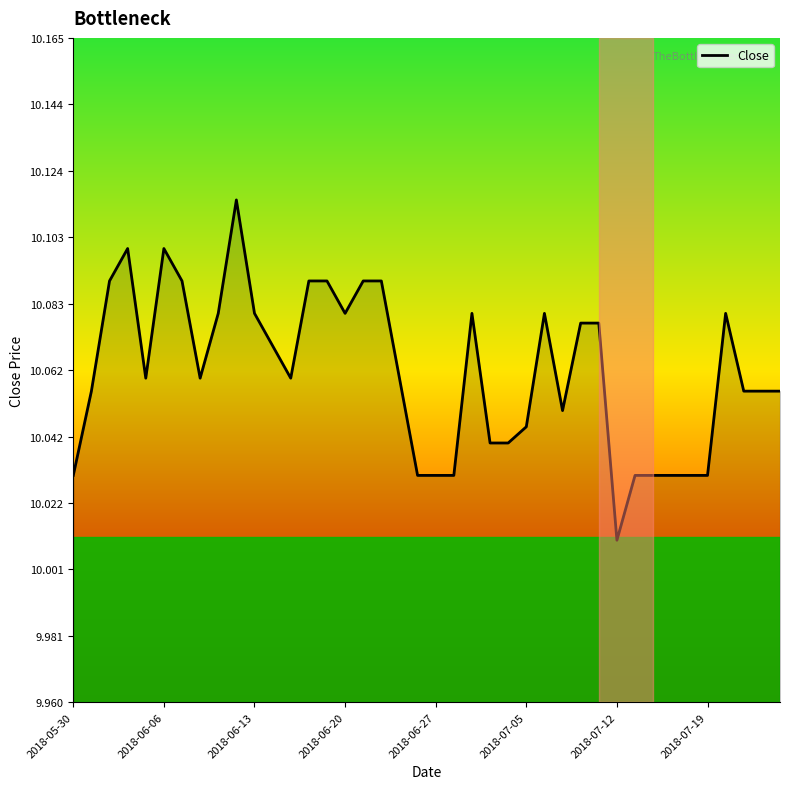

Does the chart display data point markers on the line(s)?

No